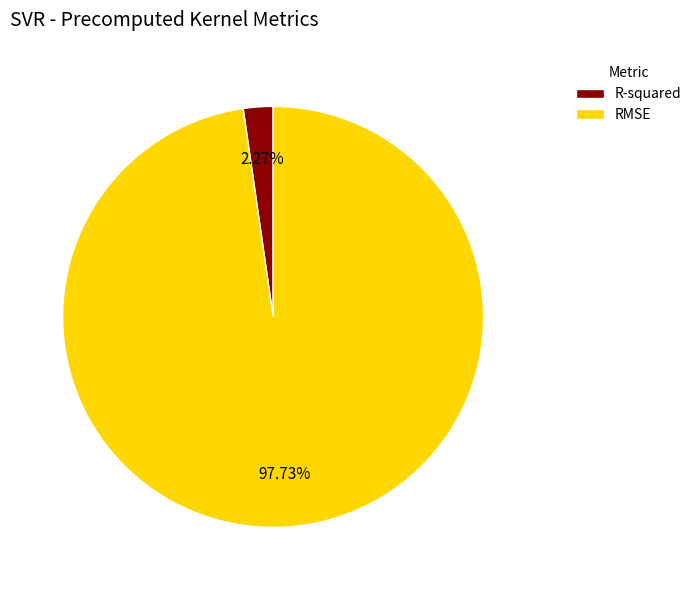

Which slice is the smallest?

R-squared